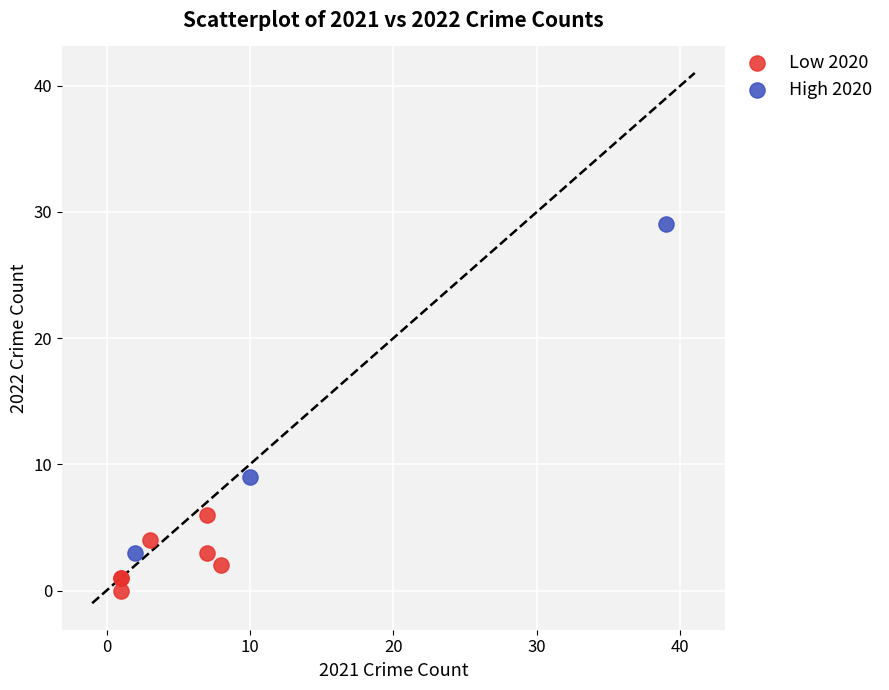

Which series contains the highest Y value?

High 2020